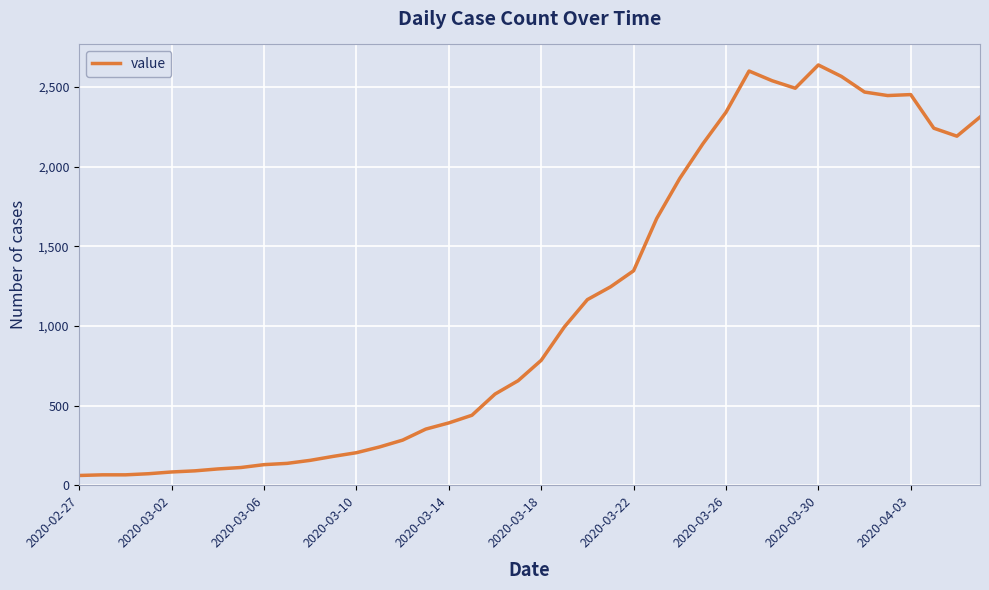

What is the difference between the maximum and minimum values?

2577